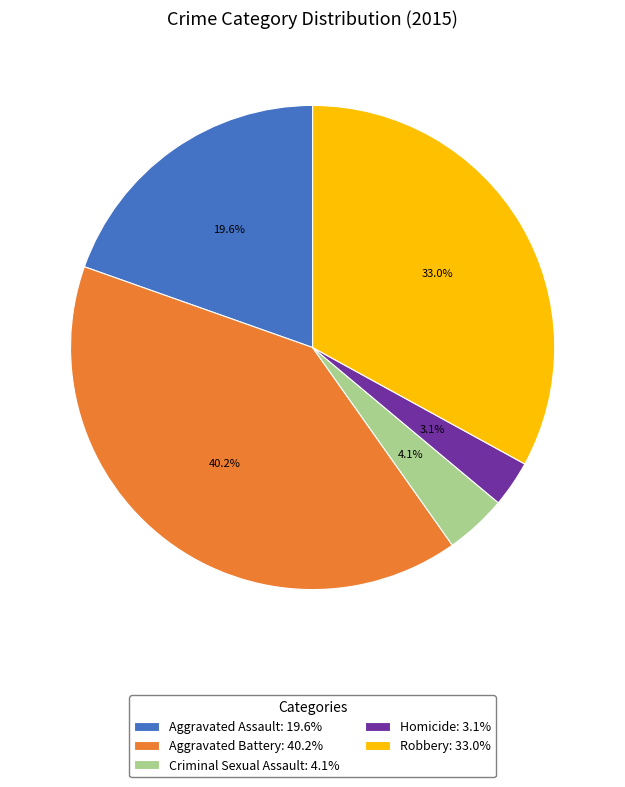

What percentage is NOT represented by Robbery?

67.0%